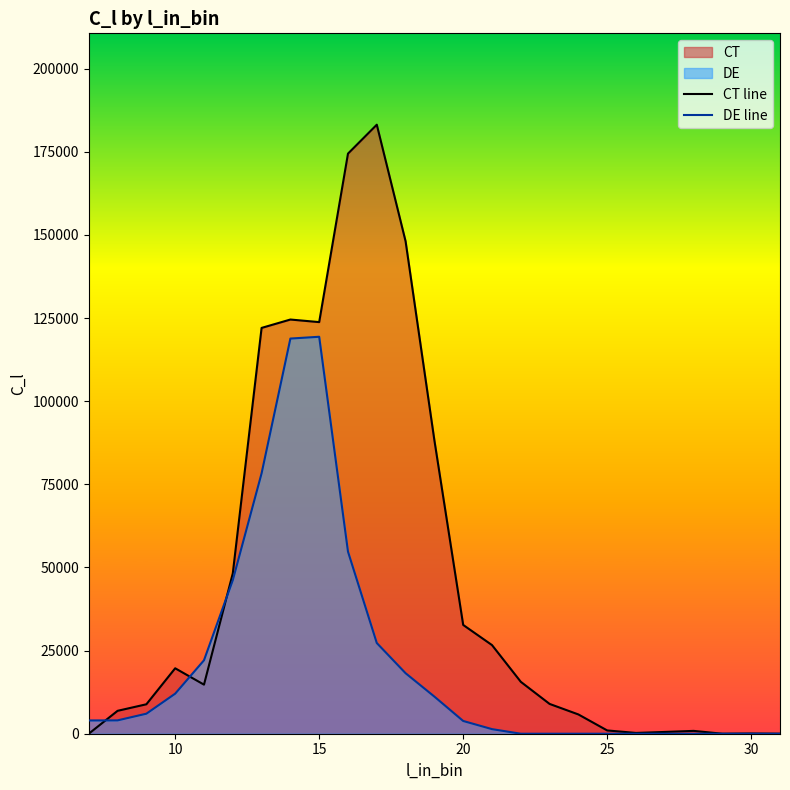

What is the sum of all DE line values?

527543.1